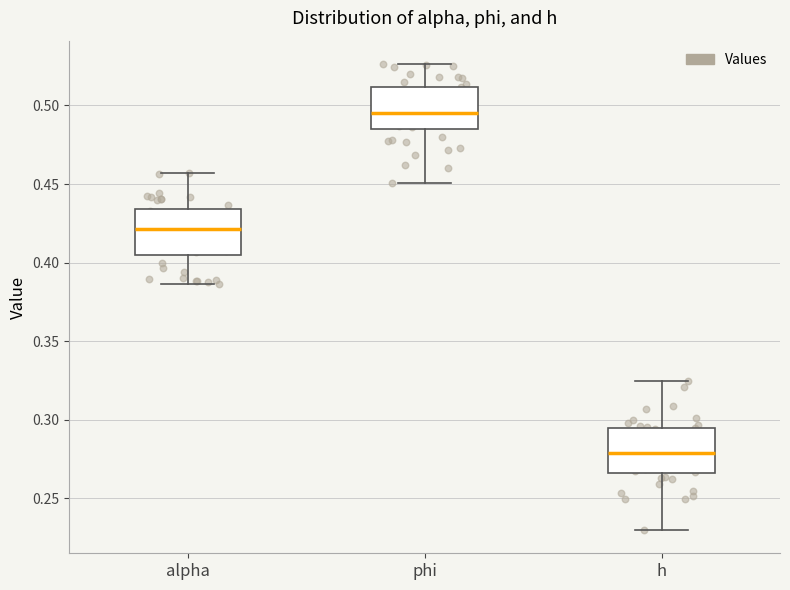

Where does the median line of the box for alpha sit on the y-axis? The values are not printed on the chart, so give them approximately, as read against the axis.

0.420